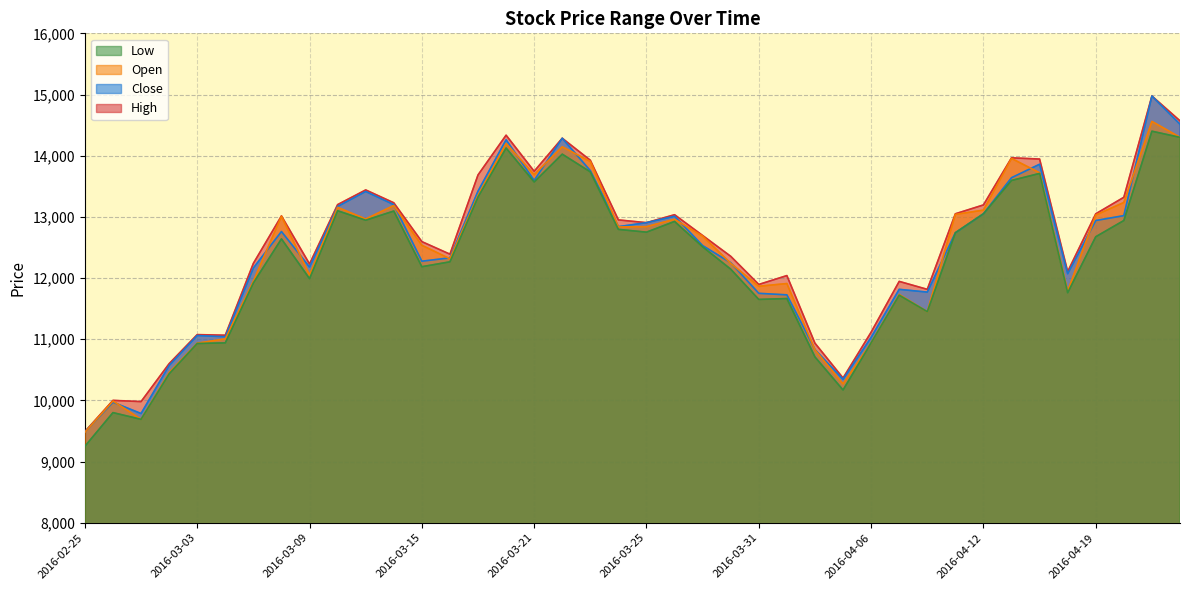

At which category is the sum across all series the highest?

2016-04-21